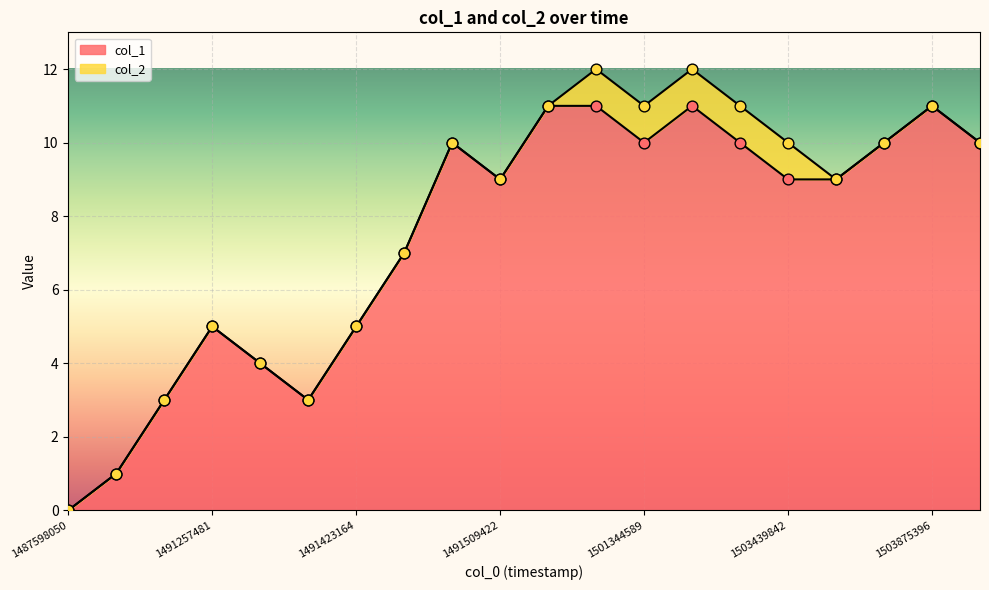

Between 1503371415 and 1501344589, which is larger?

1503371415